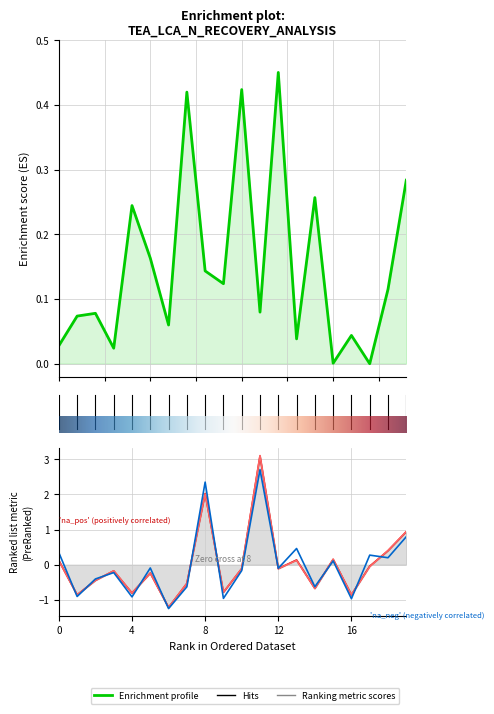

Where is the first local minimum for Total N recovery?

1